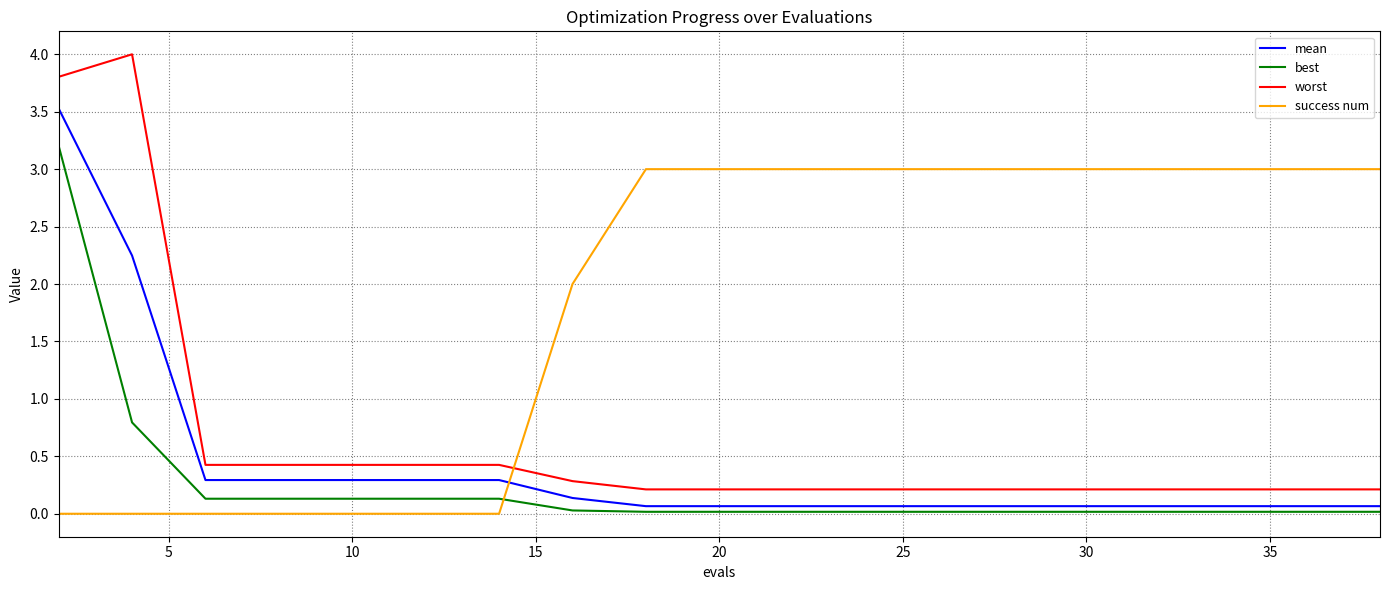

Count the number of categories in the chart.

20